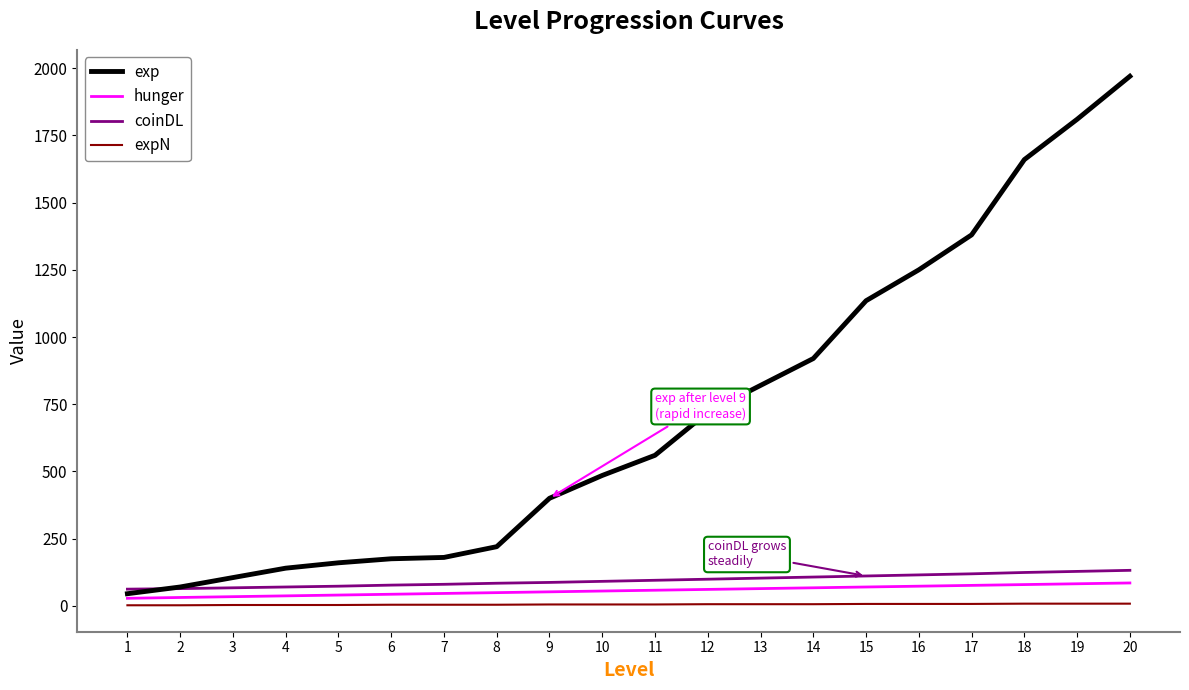

Which series has the largest total across all categories?

exp